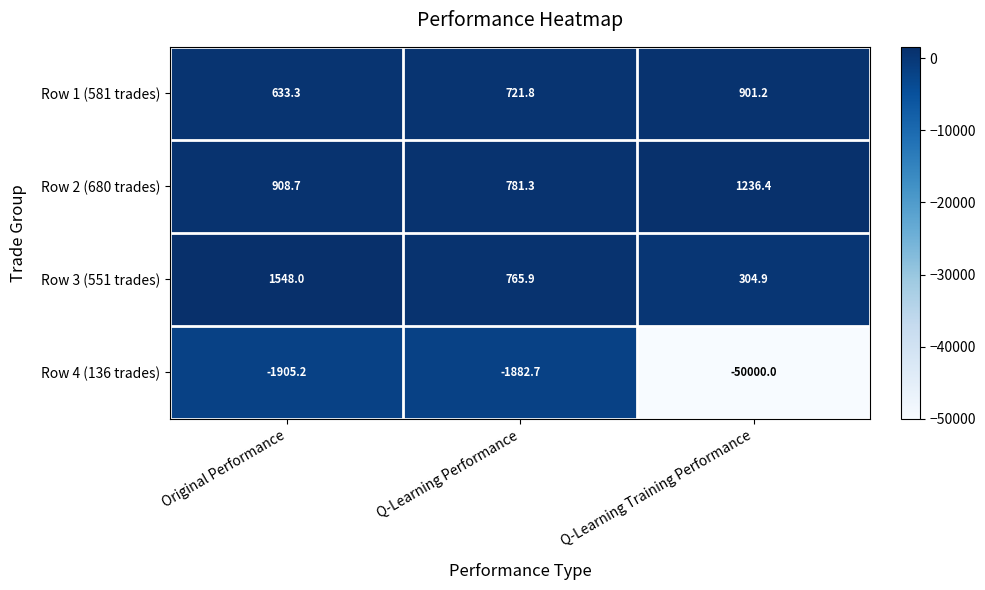

Is the value of Row 3 (551 trades) at Q-Learning Performance greater than the value of Row 2 (680 trades) at Q-Learning Performance?

No